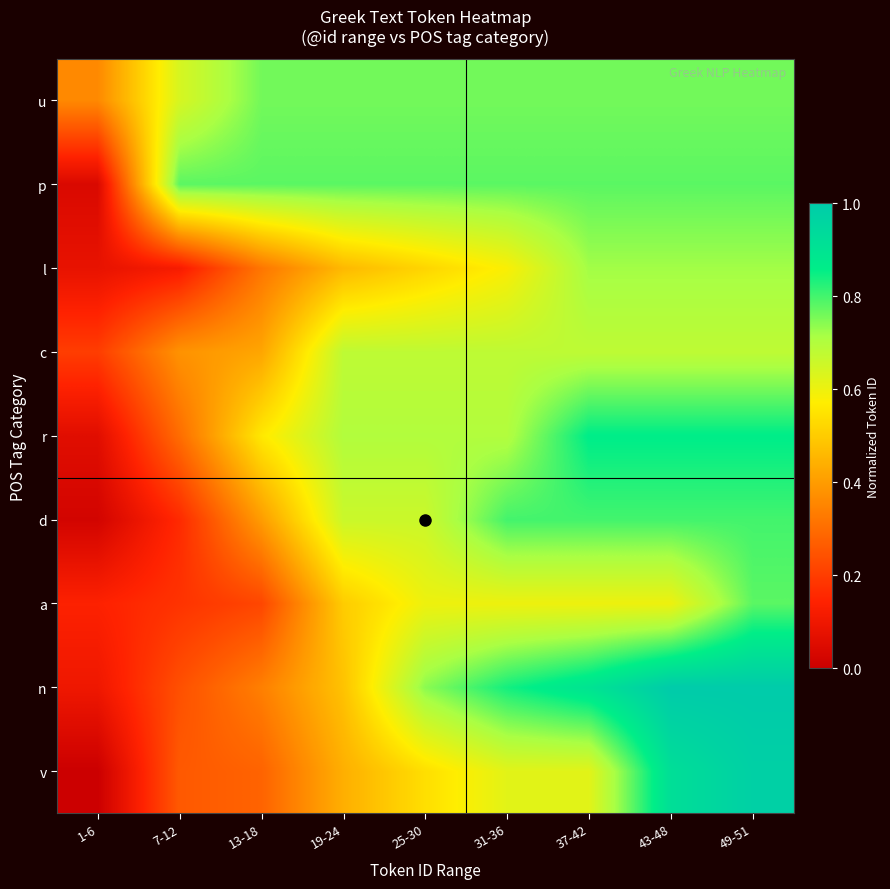

Rank the series by their maximum value, from lowest to highest.

c, l, u, a, p, d, r, v, n